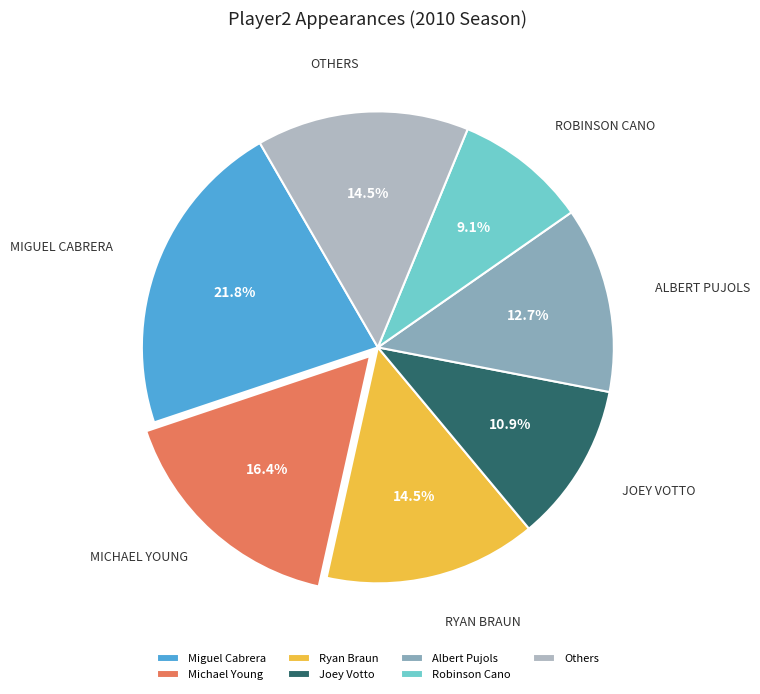

To the nearest percent, what percentage of the pie is Miguel Cabrera?

22%